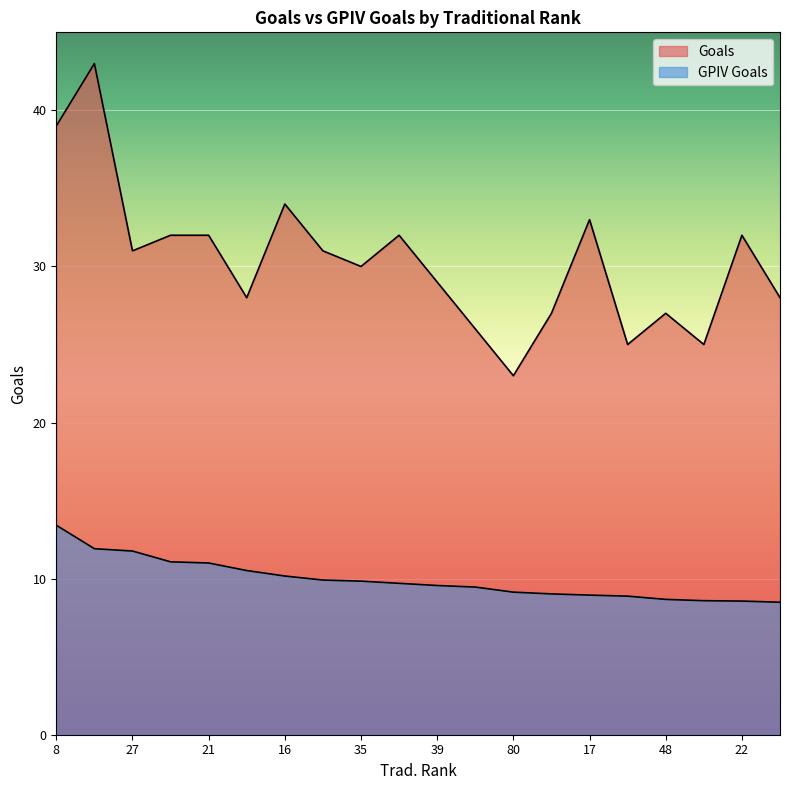

True or false: GPIV Goals and Goals cross at least once.

False